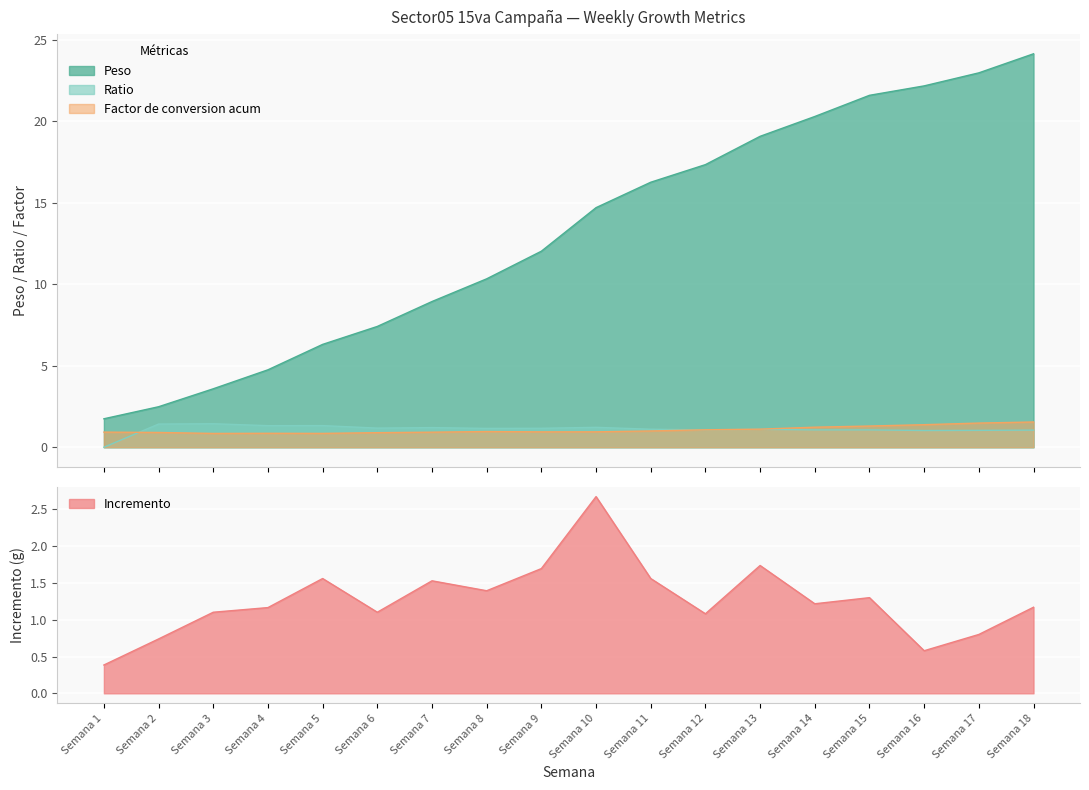

Rank the series by their maximum value, from highest to lowest.

Peso, Incremento, Factor de conversion acum, Ratio